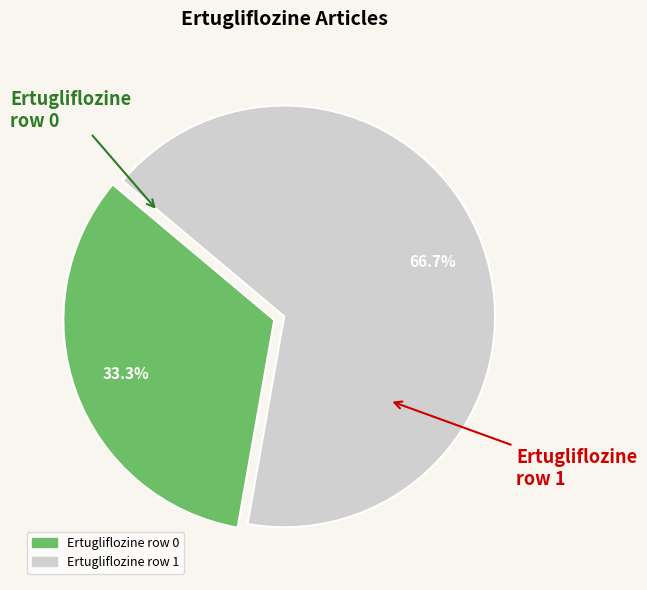

What is the smallest slice in the pie chart?

Ertugliflozine row 0